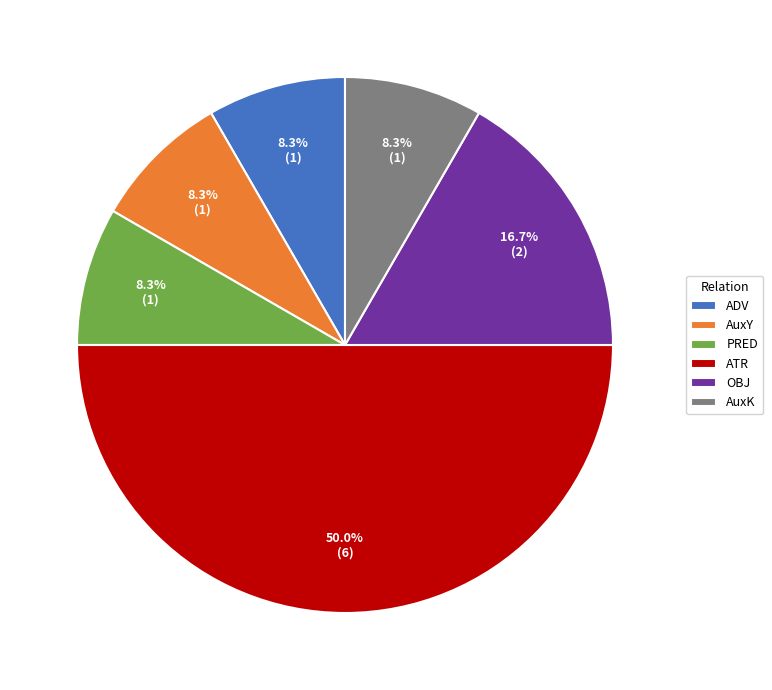

Does ADV account for over 50% of the chart?

No